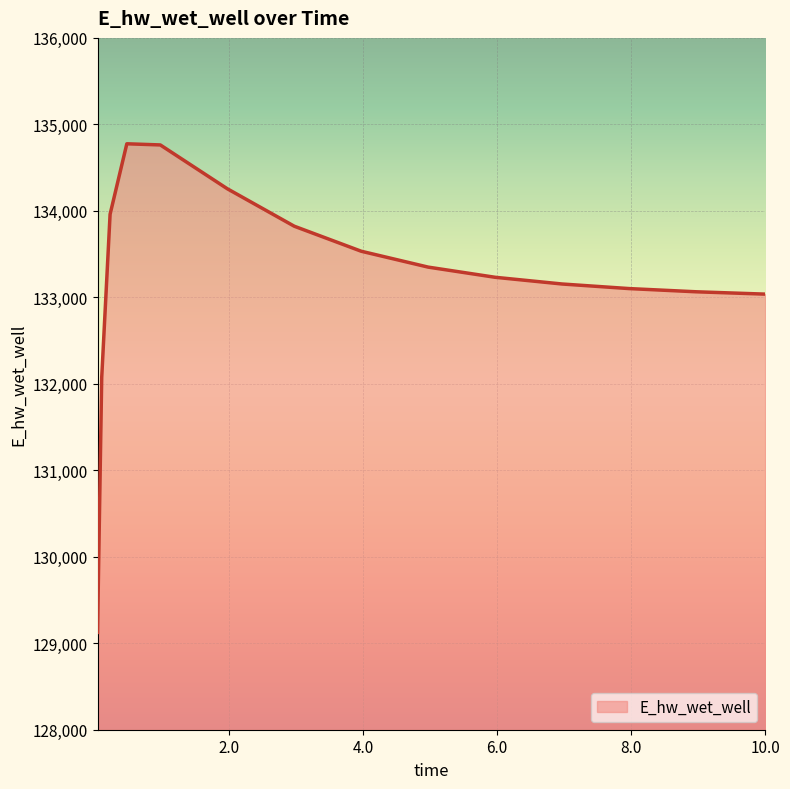

What is the minimum value shown in the chart?

129125.2